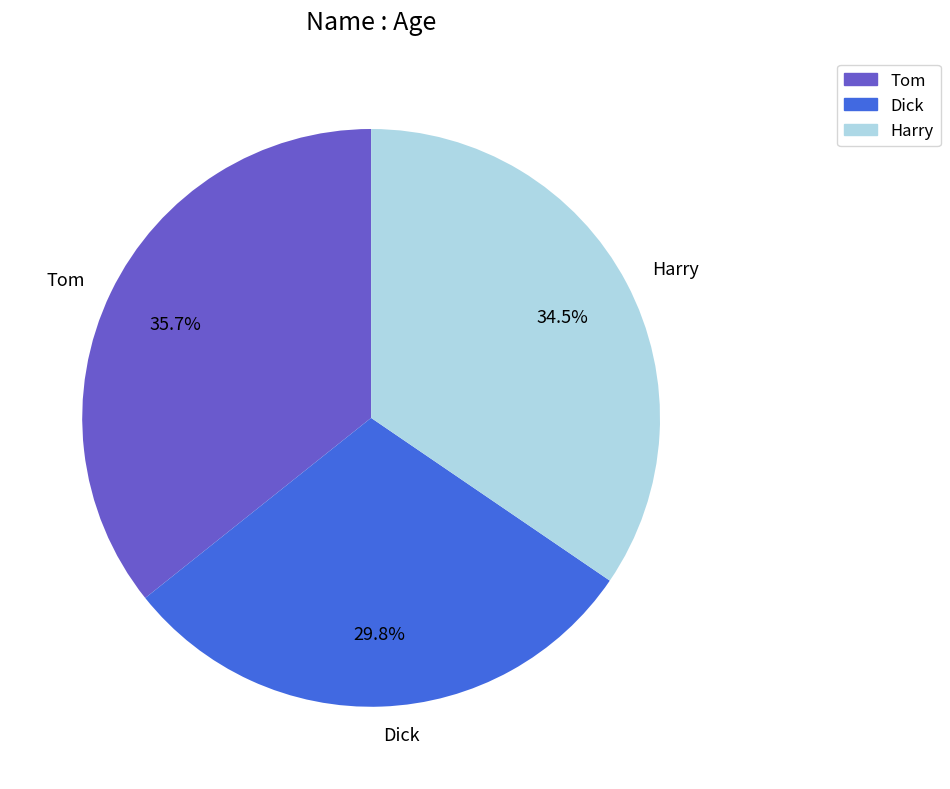

Is there any slice that represents more than half of the pie?

No